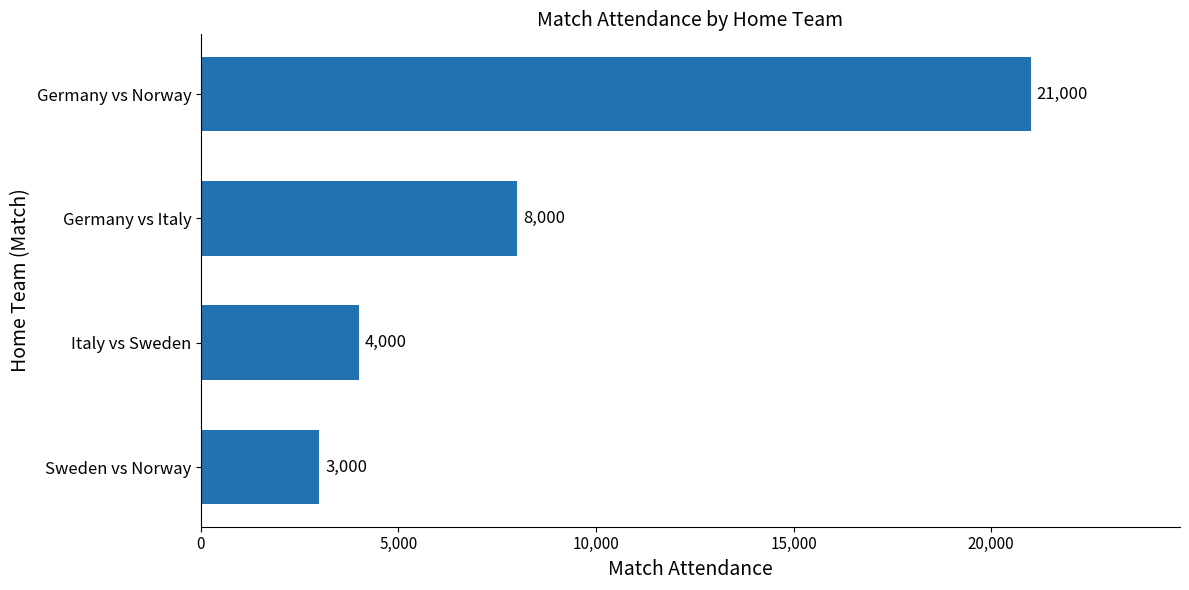

What is the sum of all values?

36000